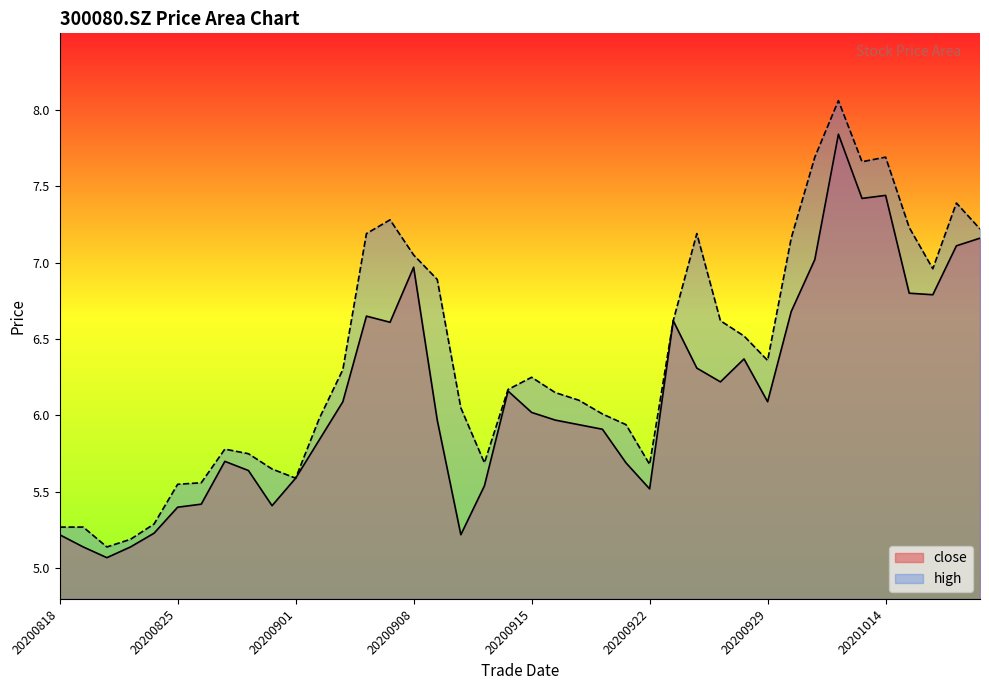

The high series shows 9.9 at 20200903. True or false?

False